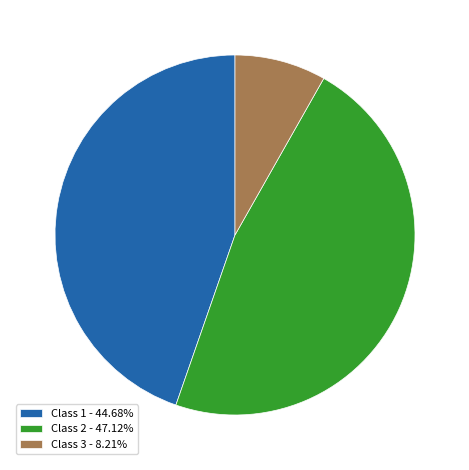

Is the sum of Class 2 - 47.12% and Class 1 - 44.68% greater than half?

Yes